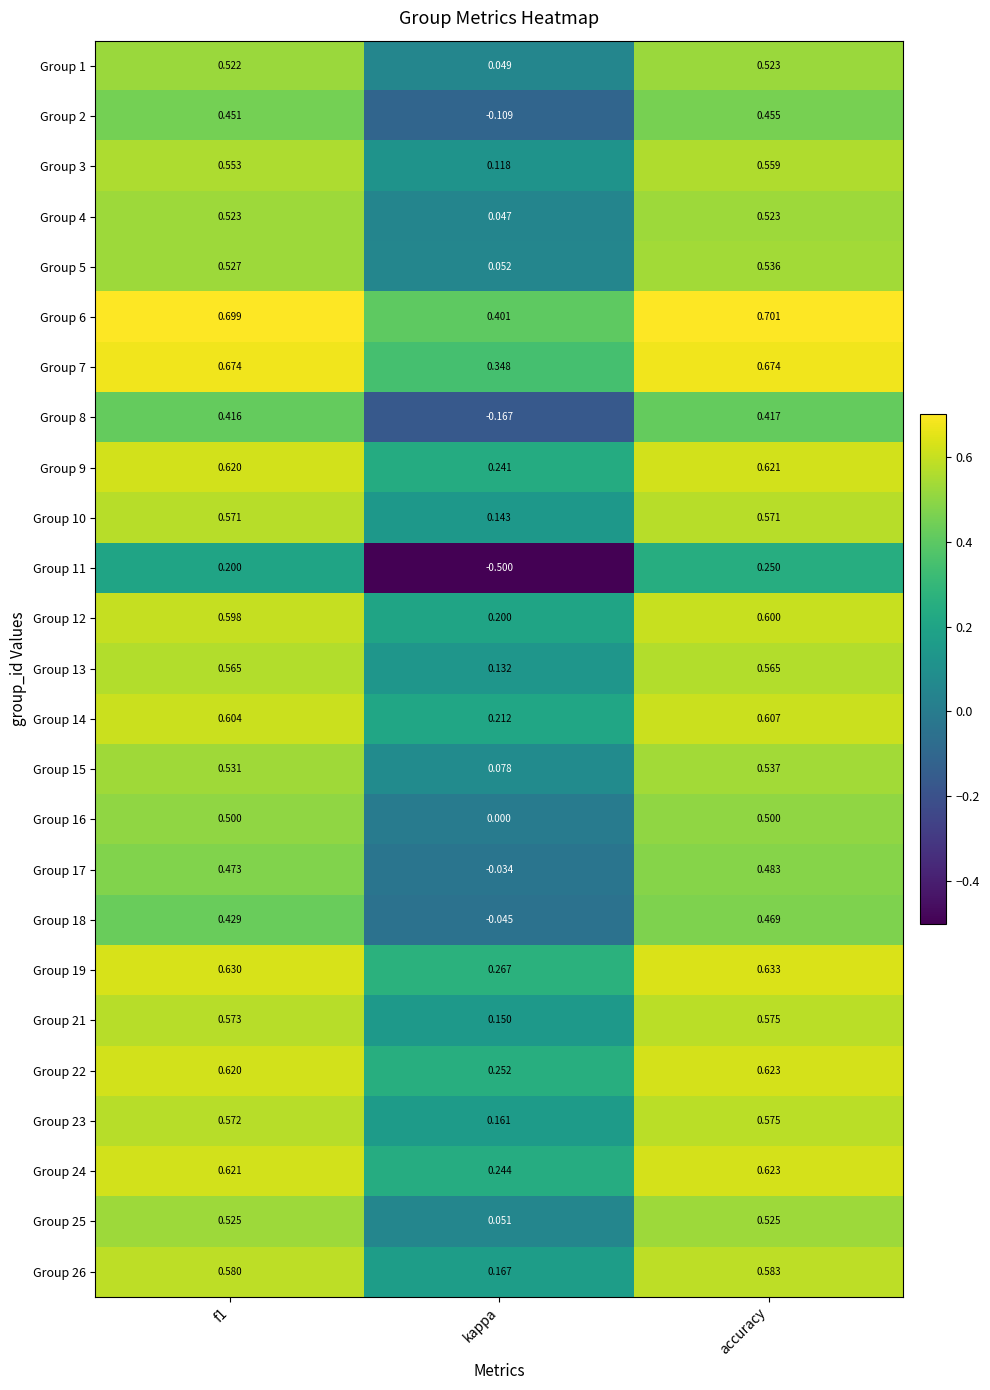

How many categories are shown in the chart?

3